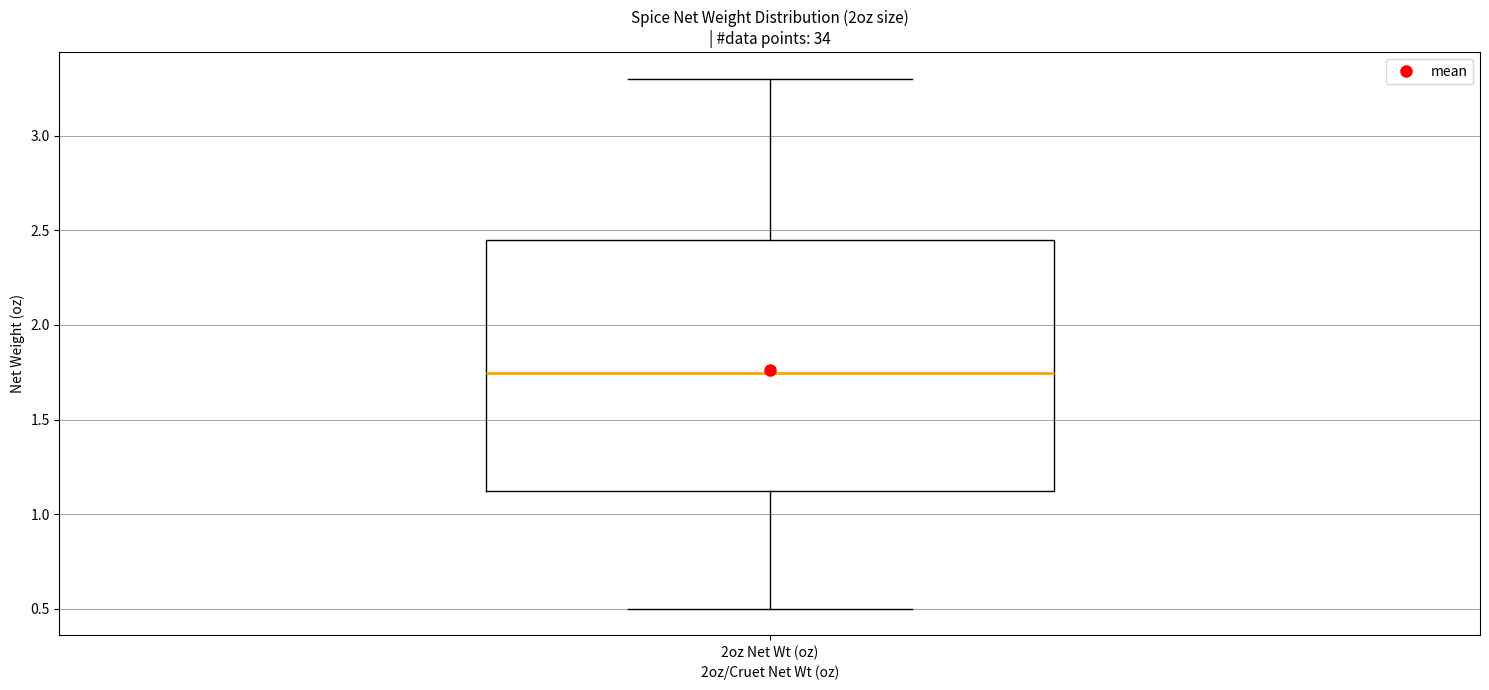

Transcribe this box plot: give where the median line is, the range the box spans, and where the two whiskers end, as read against the y-axis. The values are not printed on the chart, so give them approximately, as read against the axis.

median 1.75, box 1.15 to 2.45, whiskers 0.50 to 3.30